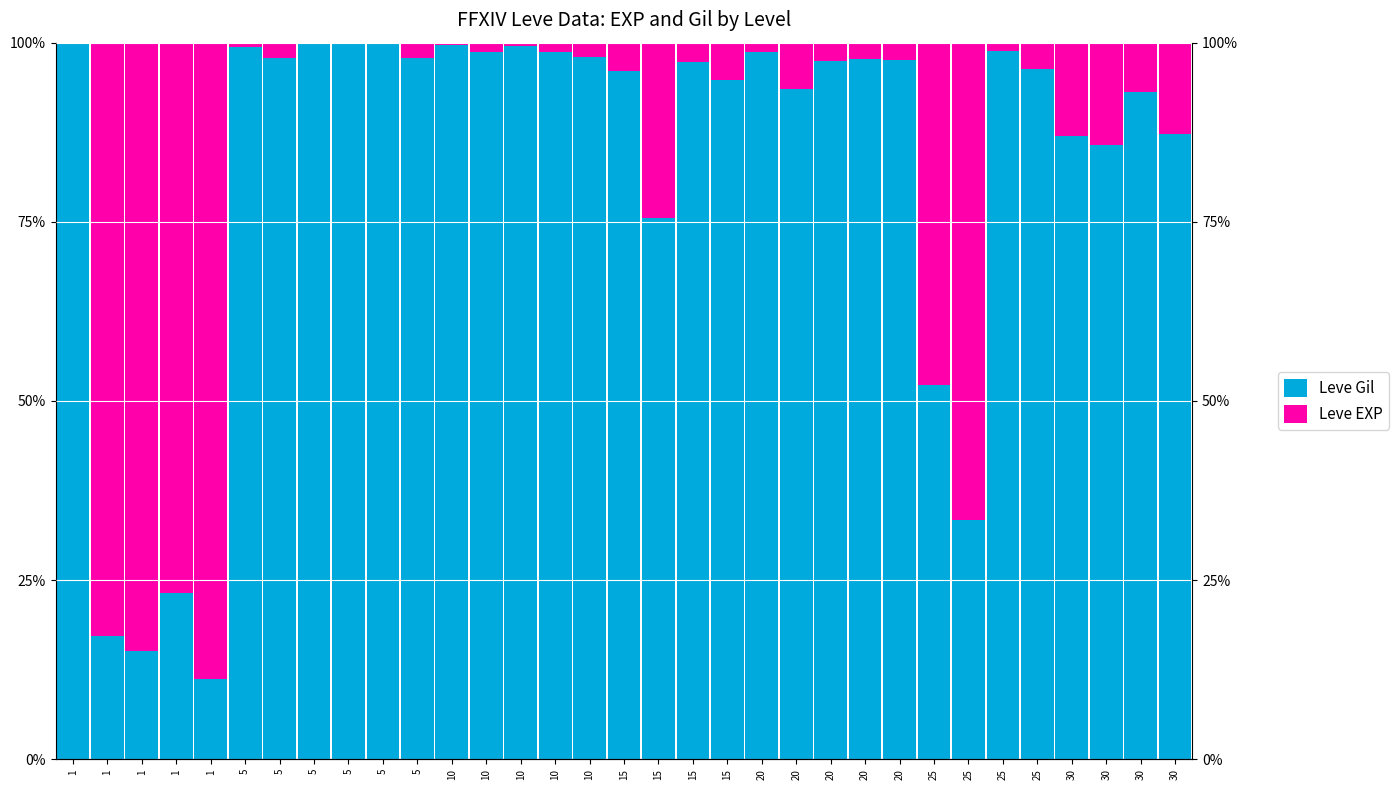

Reading left to right, extract all data points from this chart.

Leve Gil: 1=99.8	1=17.2	1=15.1	1=23.2	1=11.2	5=99.4	5=97.9	5=99.9	5=99.7	5=99.9	5=97.9	10=99.6	10=98.7	10=99.5	10=98.7	10=98.0	15=96.0	15=75.5	15=97.3	15=94.8	20=98.8	20=93.6	20=97.4	20=97.8	20=97.6	25=52.2	25=33.3	25=98.8	25=96.3	30=87.0	30=85.7	30=93.1	30=87.2
Leve EXP: 1=0.2	1=82.8	1=84.9	1=76.8	1=88.8	5=0.6	5=2.1	5=0.1	5=0.3	5=0.1	5=2.1	10=0.4	10=1.3	10=0.5	10=1.3	10=2.0	15=4.0	15=24.5	15=2.7	15=5.2	20=1.2	20=6.4	20=2.6	20=2.2	20=2.4	25=47.8	25=66.7	25=1.2	25=3.7	30=13.0	30=14.3	30=6.9	30=12.8